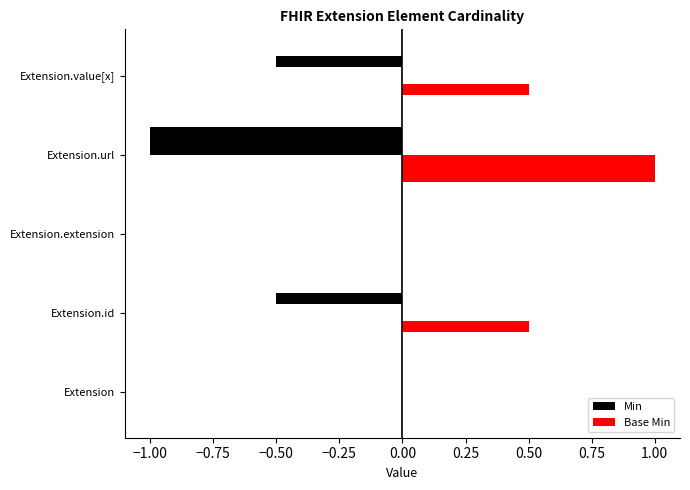

Is the value of Base Min at Extension.extension greater than the value of Min at Extension.extension?

No